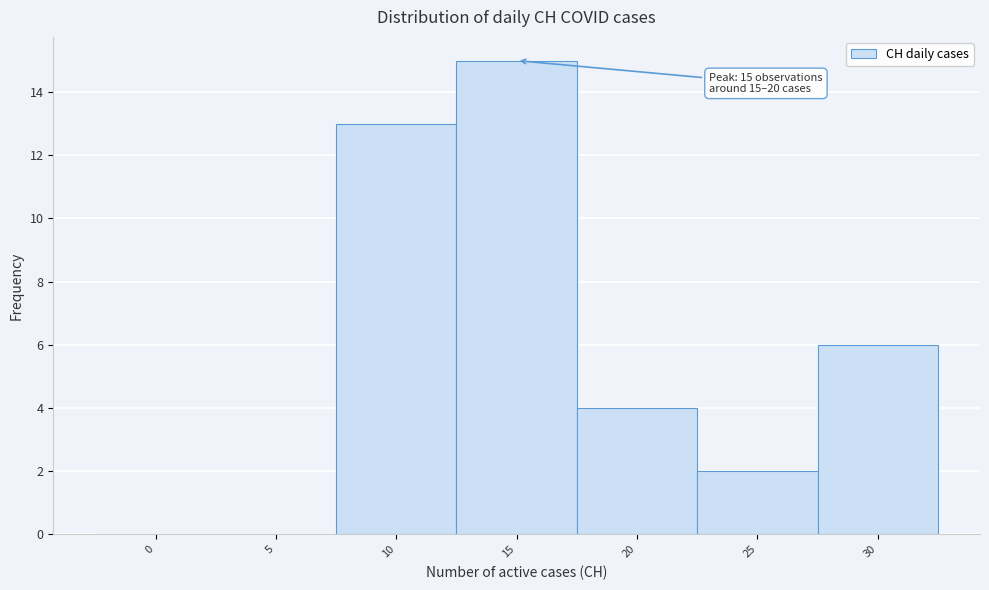

Reading left to right, what are all the values shown in this chart?

0=0	5=0	10=13	15=15	20=4	25=2	30=6